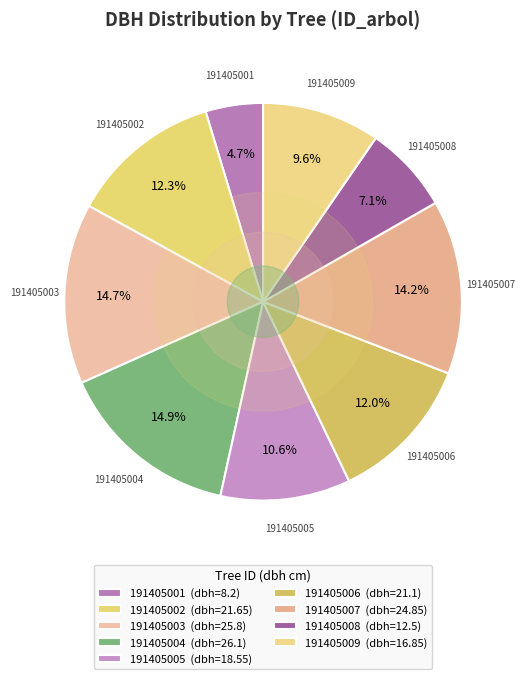

What is the change in value from 191405008 to 191405009?

+4.4